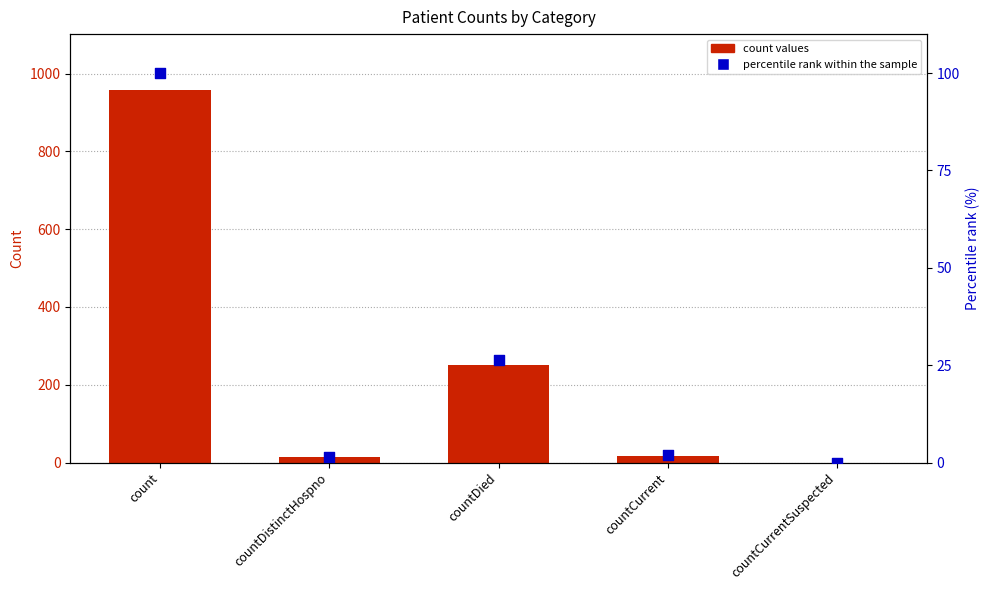

Is the value of count values at count greater than the value of percentile rank within the sample at countDistinctHospno?

Yes